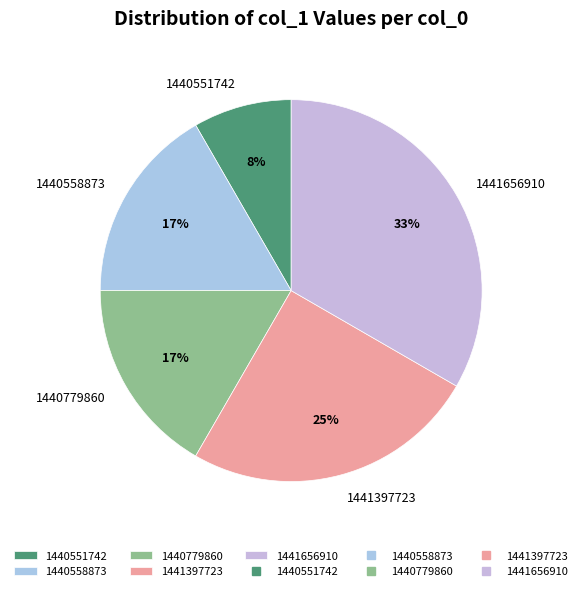

To the nearest percent, what is the difference between the largest and smallest slice percentages?

25%